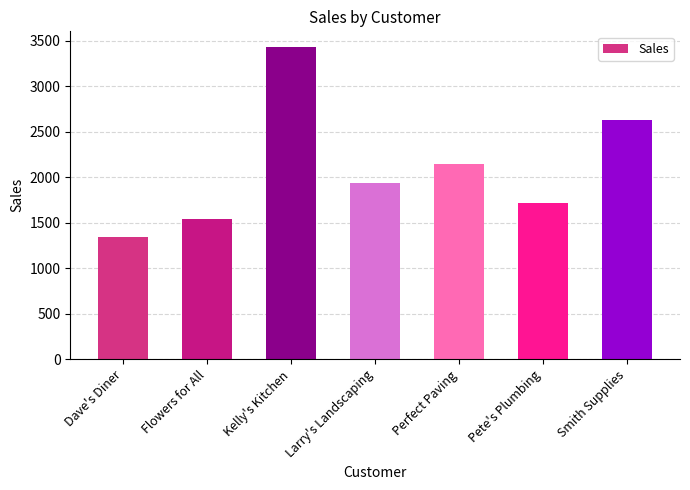

What is the change in value from Dave's Diner to Kelly's Kitchen?

+2086